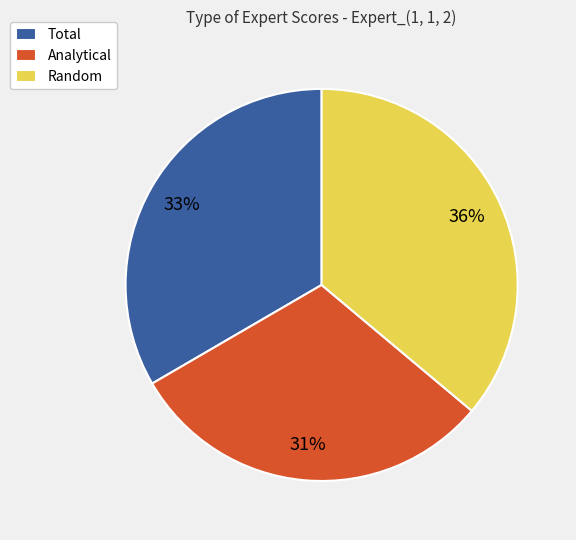

Which has a higher value, Analytical or Random?

Random